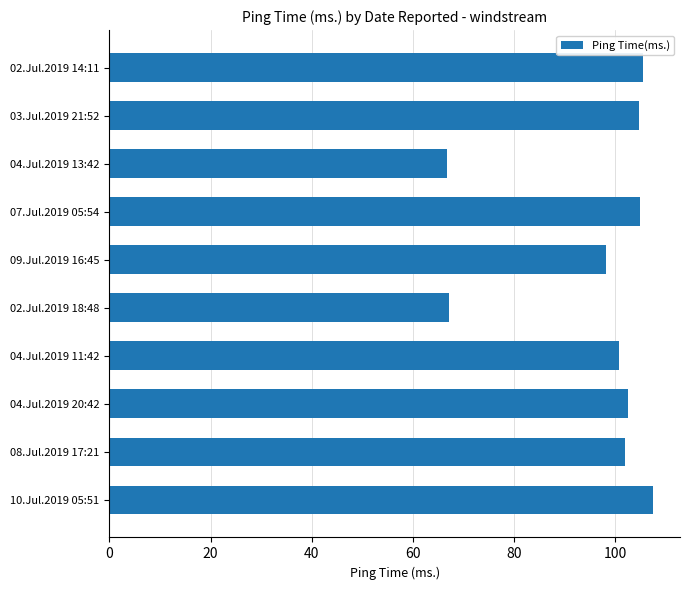

What is the difference between the maximum and minimum values?

40.6